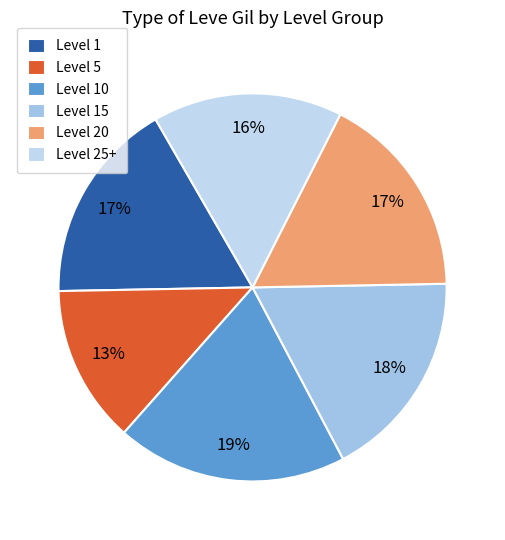

Count the number of slices in the pie.

6